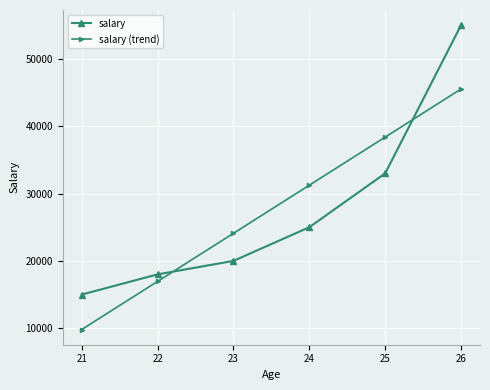

The value of salary (trend) at 21 is 23204.8. True or false?

False